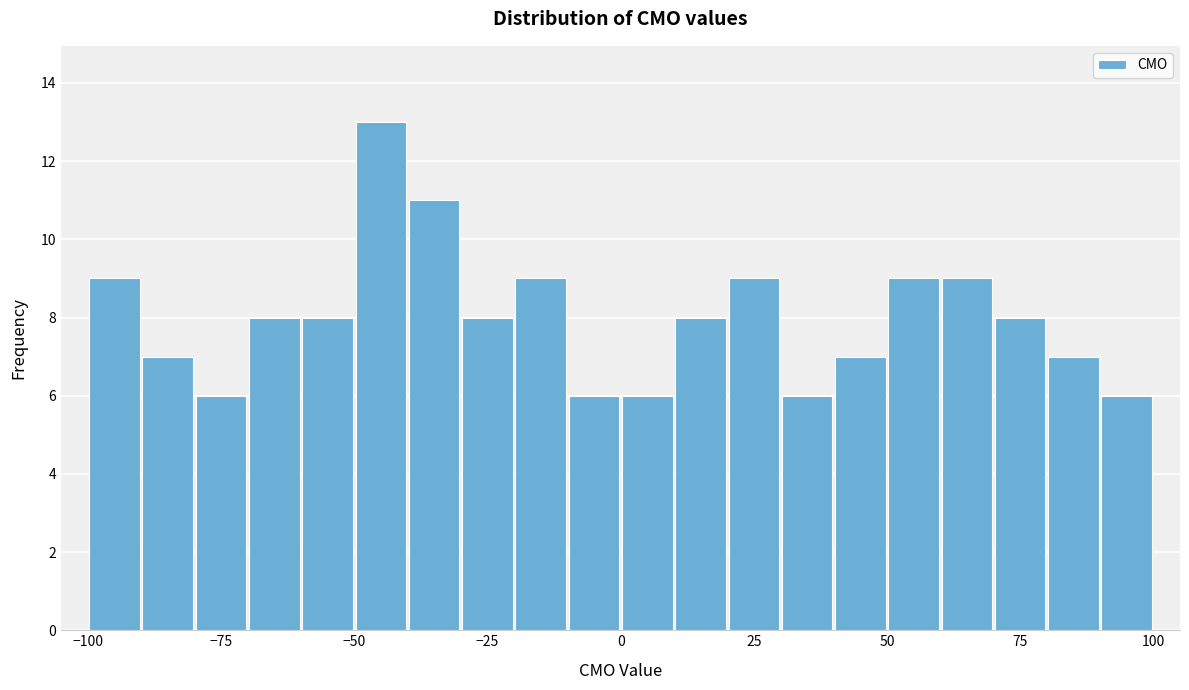

Read against the x-axis, roughly where is the centre of the tallest bar?

-45